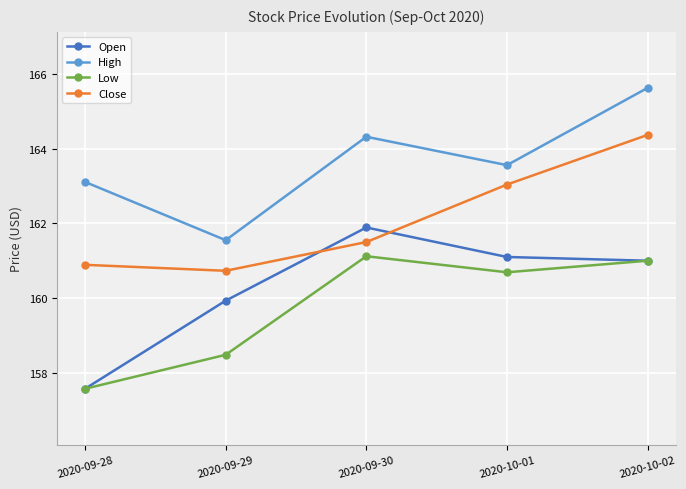

What position from the right is 2020-09-29?

4